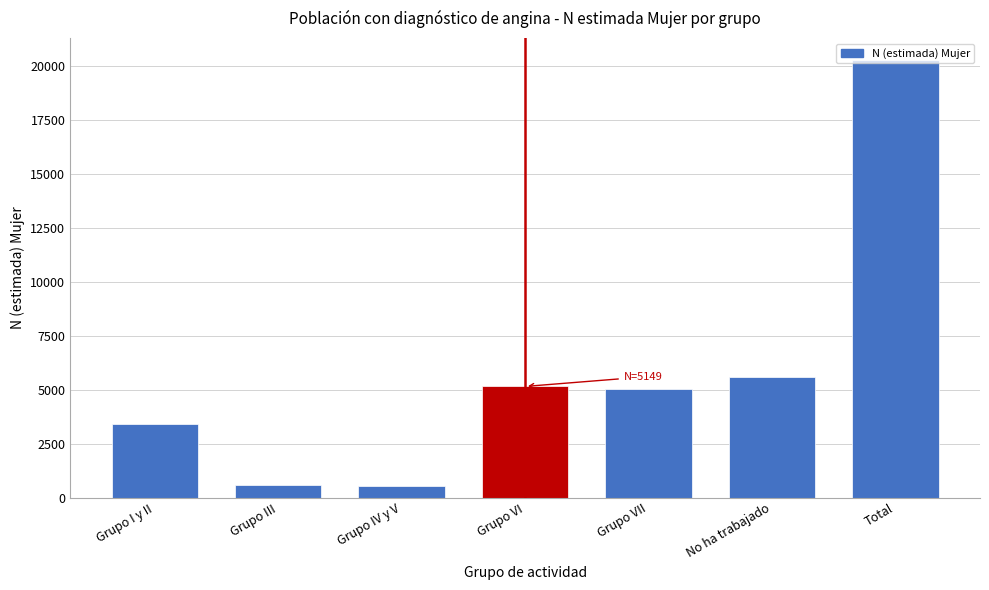

The chart shows a value of 5019 at Grupo VII. True or false?

True